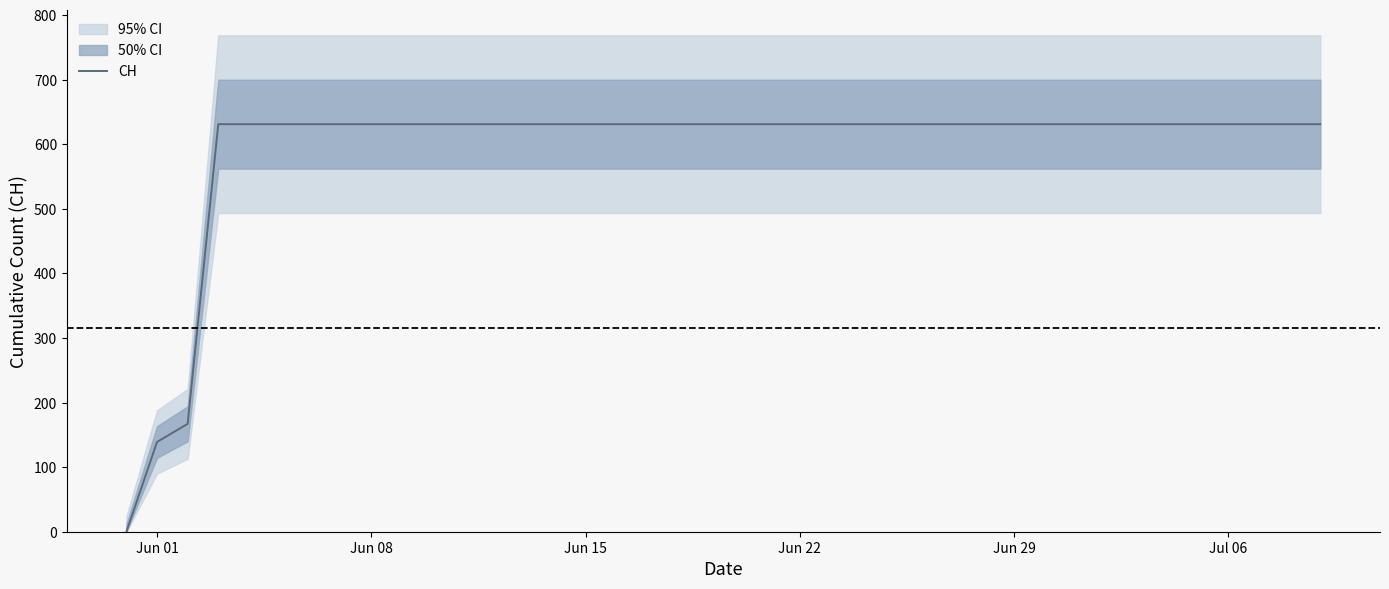

Reading left to right, list all the values displayed in this chart.

0	139	167	631	631	631	631	631	631	631	631	631	631	631	631	631	631	631	631	631	631	631	631	631	631	631	631	631	631	631	631	631	631	631	631	631	631	631	631	631